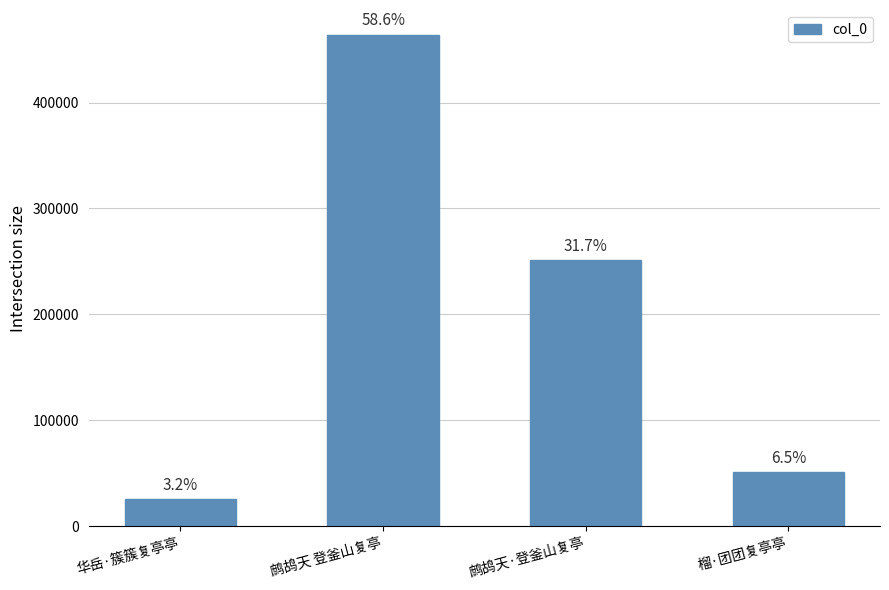

What is the ratio of the value at 榴·团团复亭亭 to the value at 鹧鸪天 登釜山复亭?

0.1